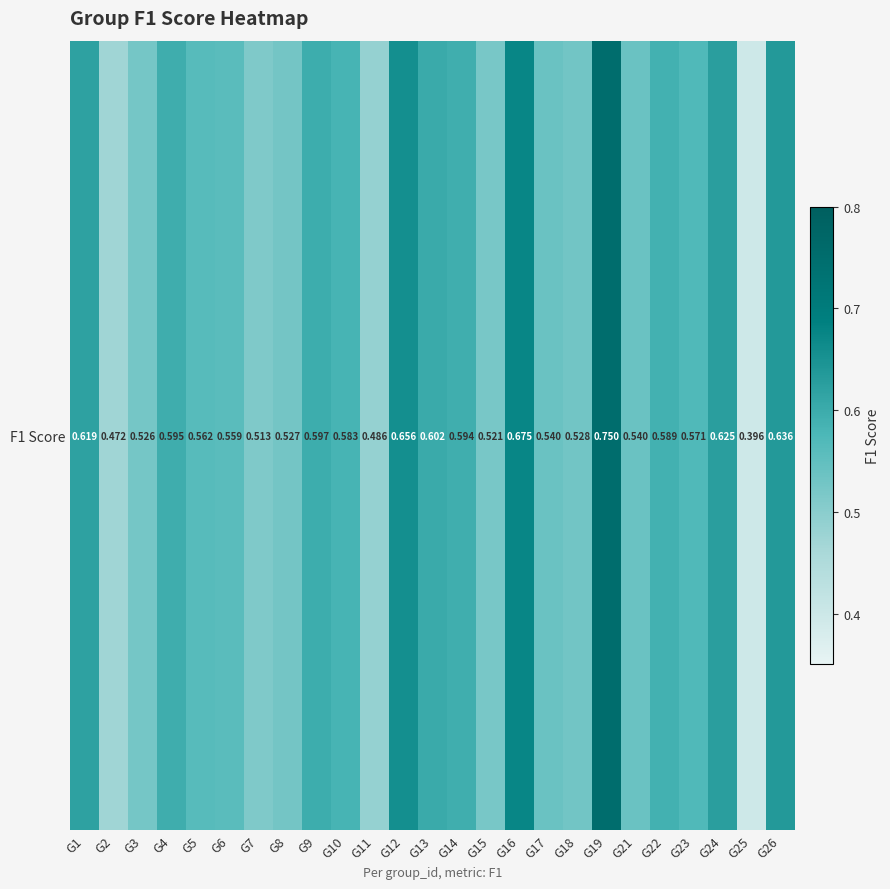

What is the greatest value displayed?

0.7